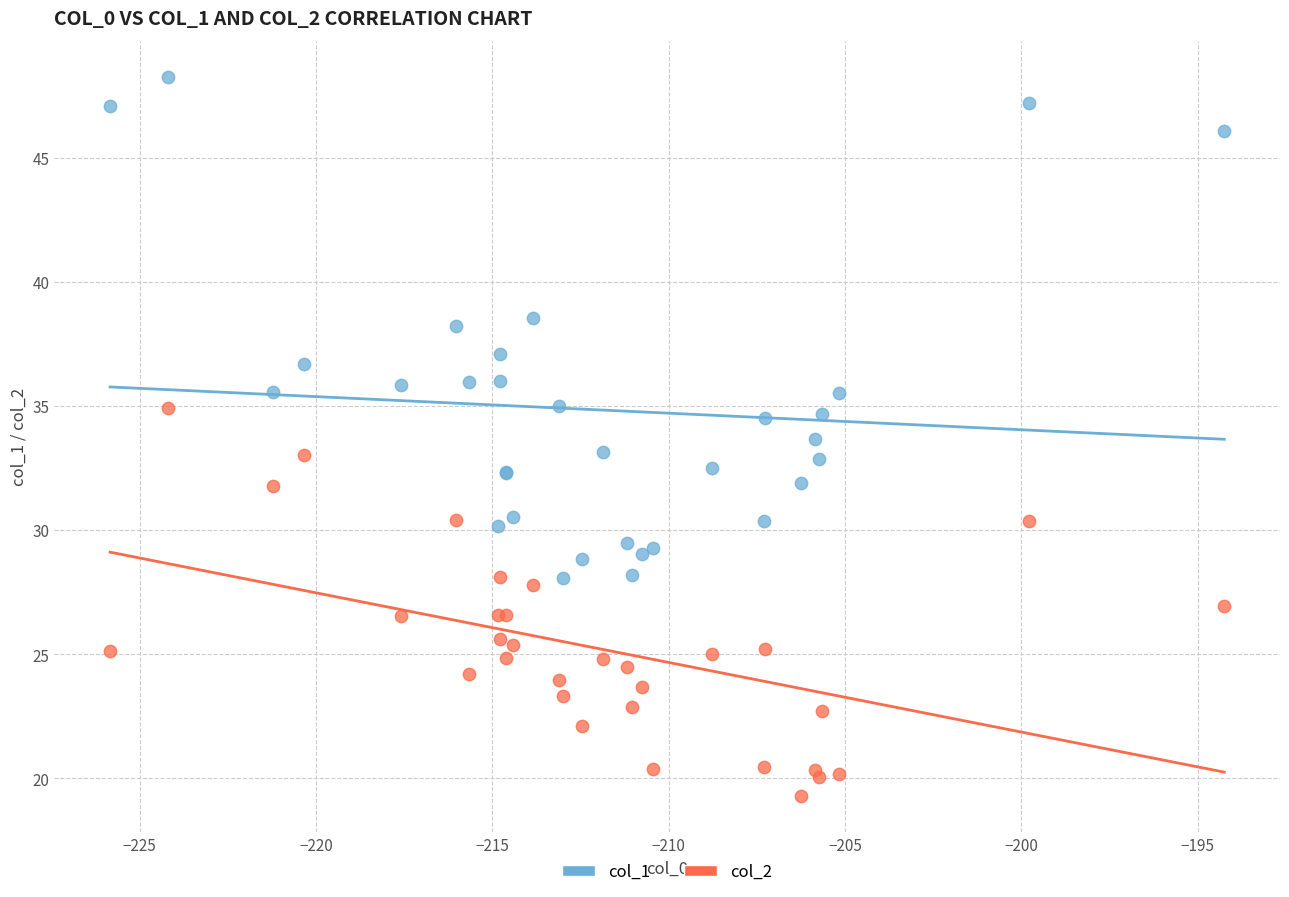

Which series reaches the minimum Y coordinate?

col_2